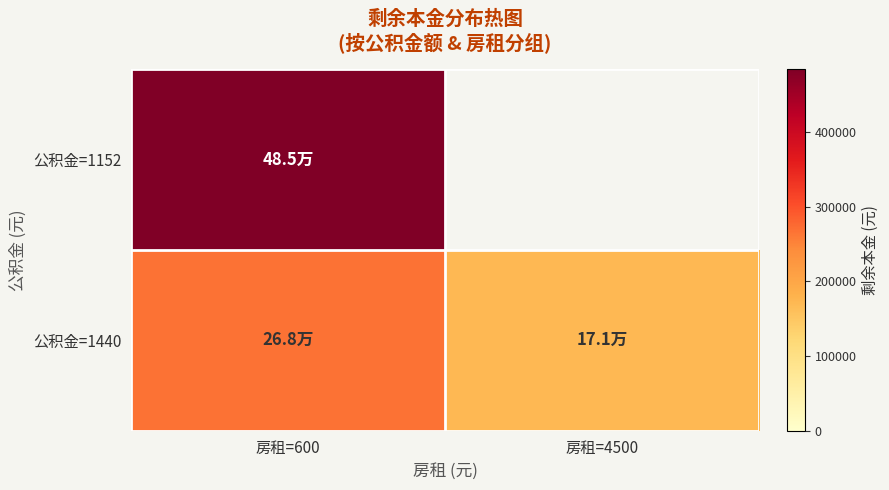

What is the minimum value for 公积金=1440?

171208.4